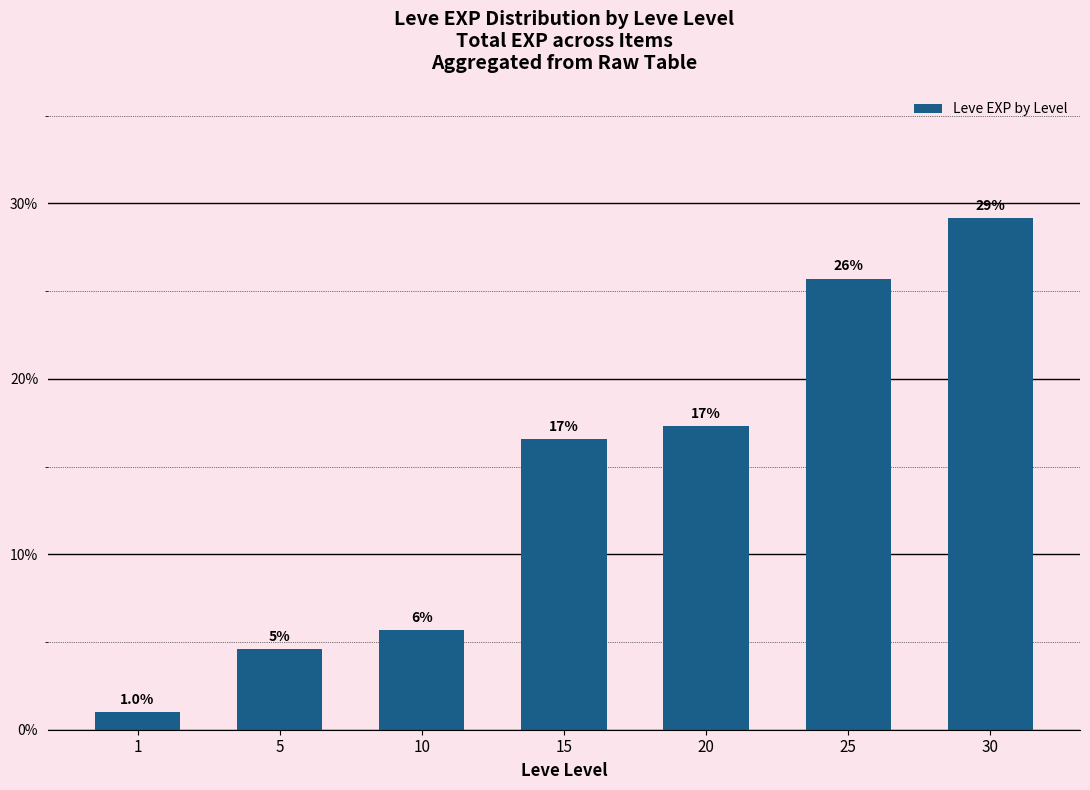

Rank the categories by value from highest to lowest.

30, 25, 20, 15, 10, 5, 1